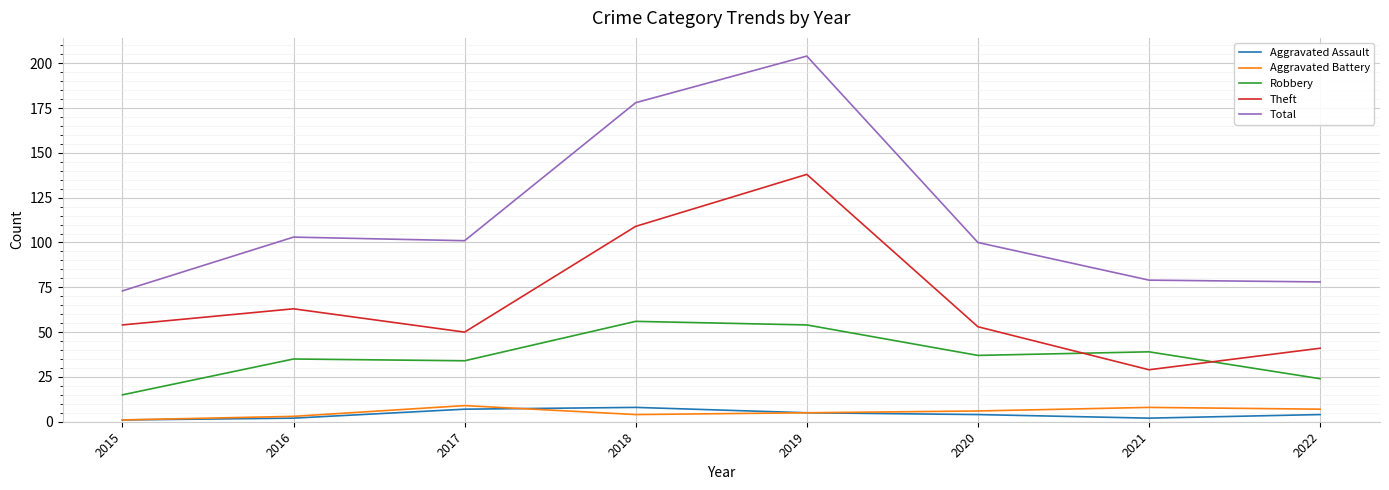

Which series has the largest range (max minus min)?

Total